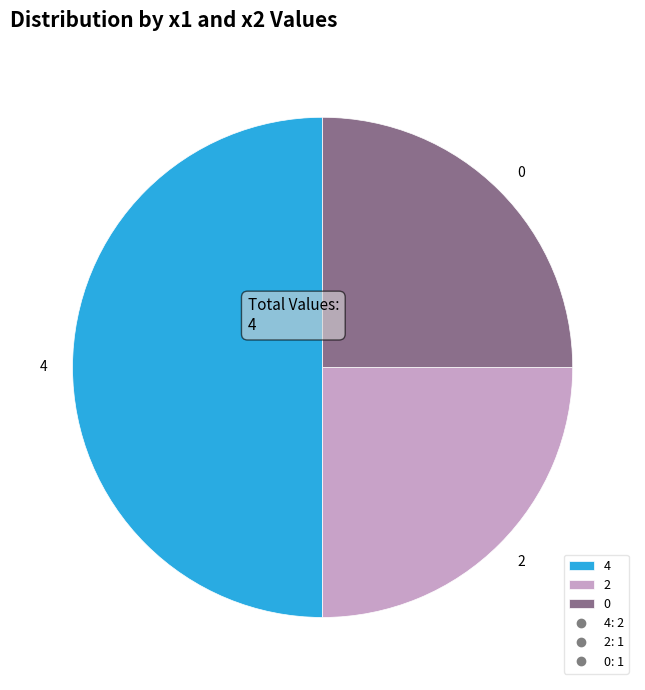

True or false: 2 accounts for 32% of the total.

False